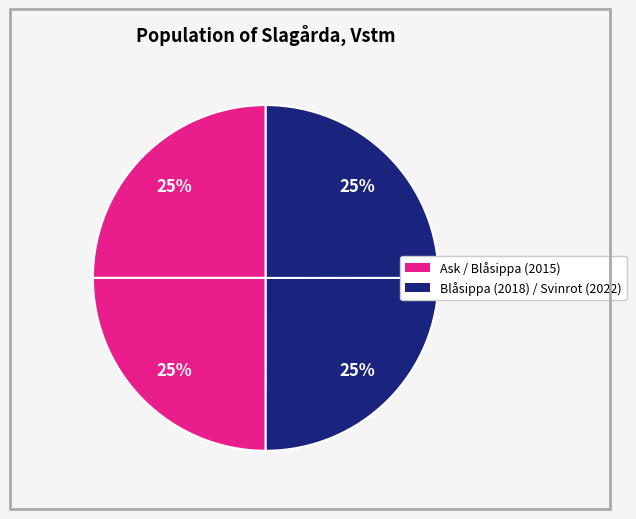

How many segments does this pie chart have?

4